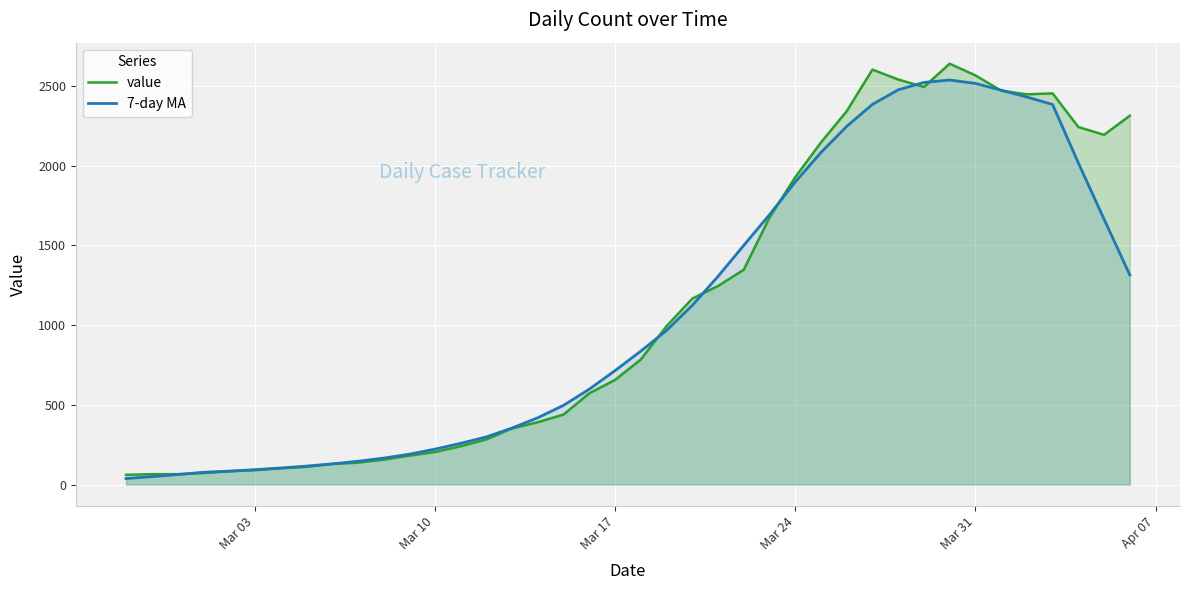

How many lines are shown in the chart?

2